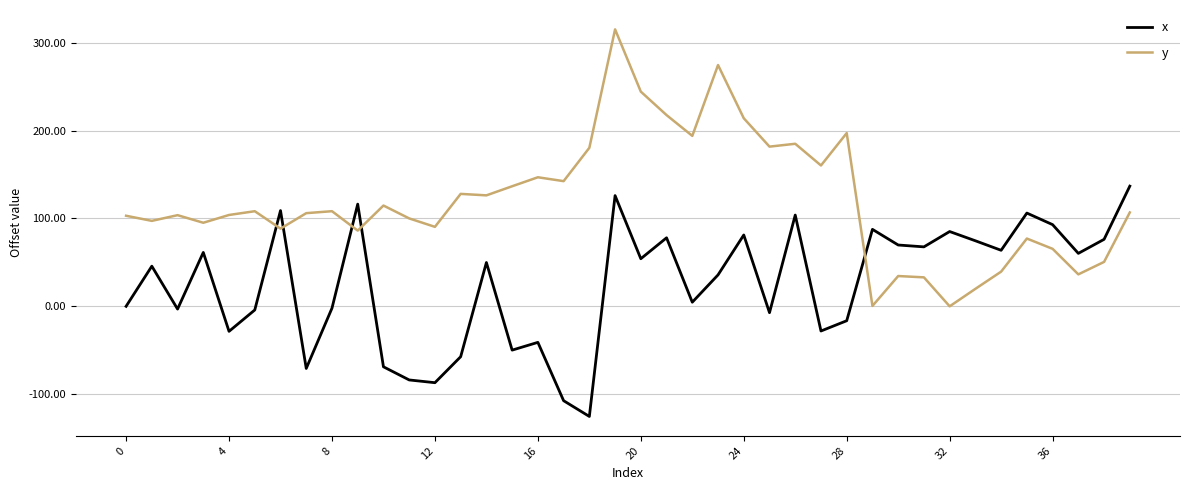

How many series are shown in this chart?

2